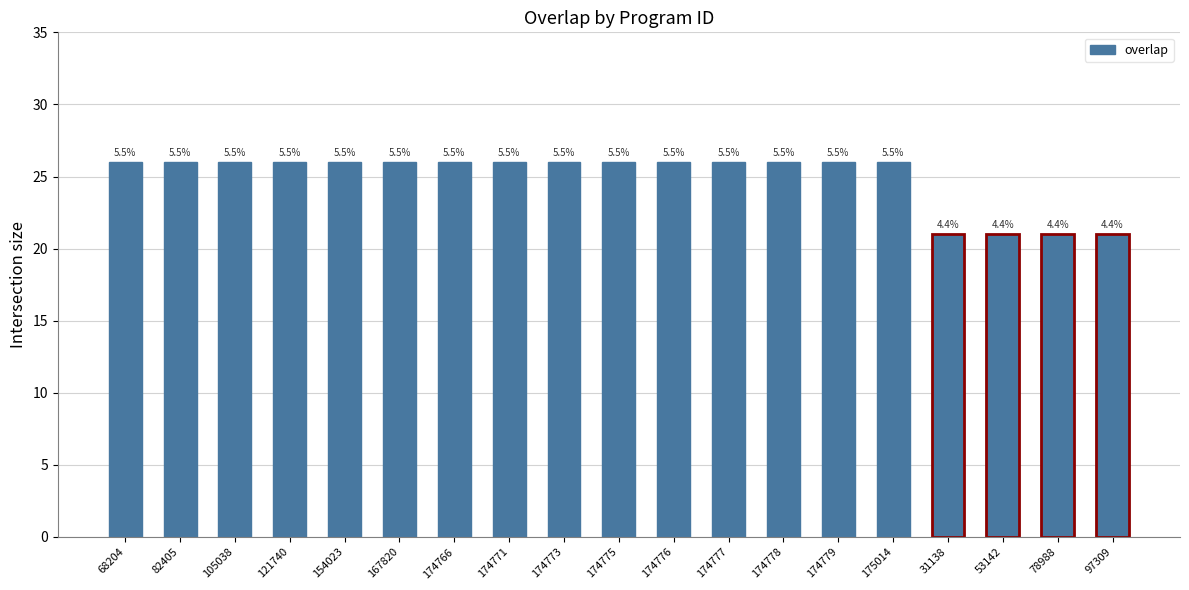

Are the bars grouped side by side (vs. stacked)?

No